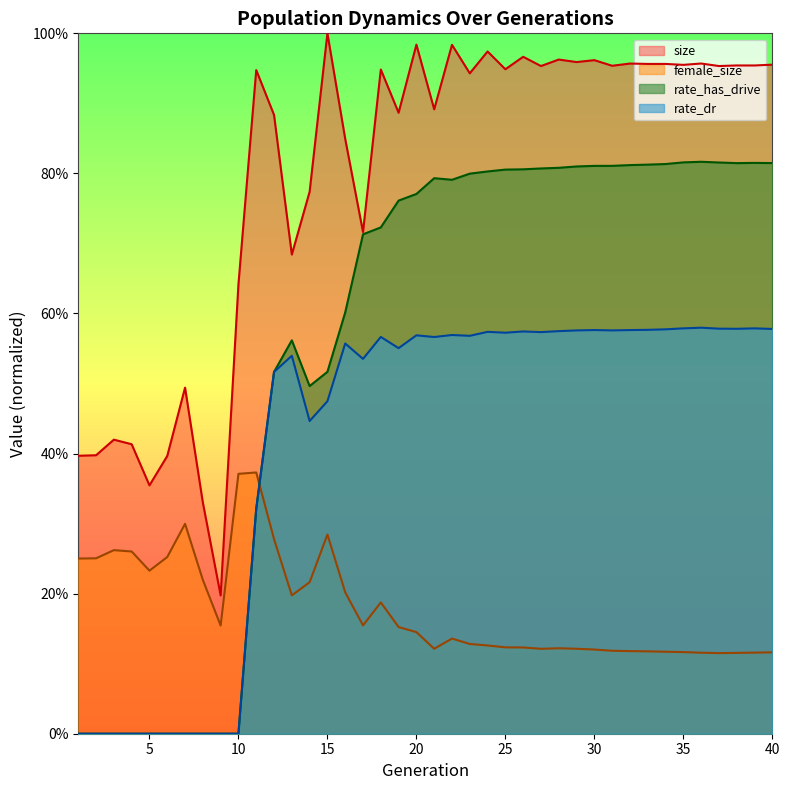

What is the difference between the second highest and second lowest values in the rate_has_drive series?

0.8